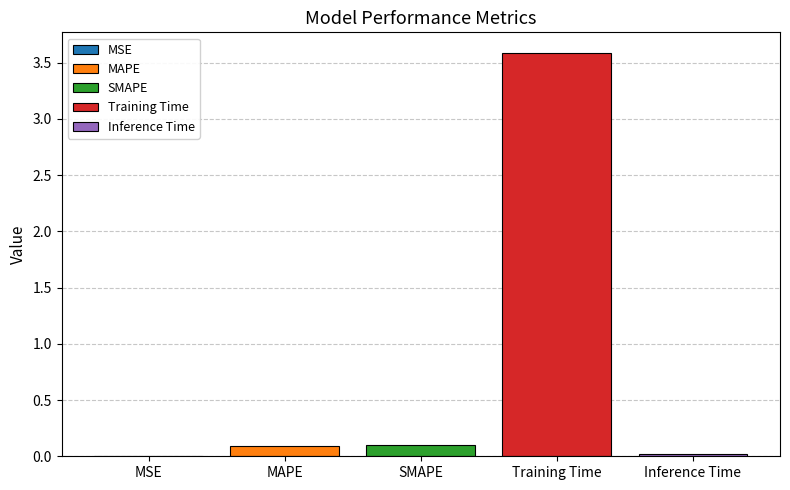

The value of SMAPE at SMAPE is 0.1. True or false?

True